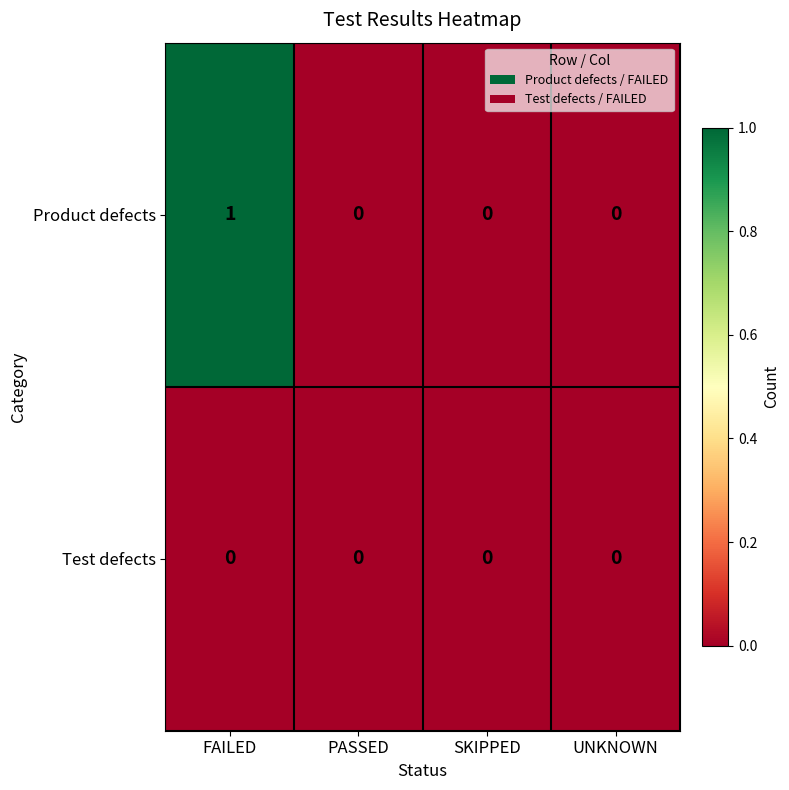

Rank the series by their maximum value, from lowest to highest.

Test defects, Product defects